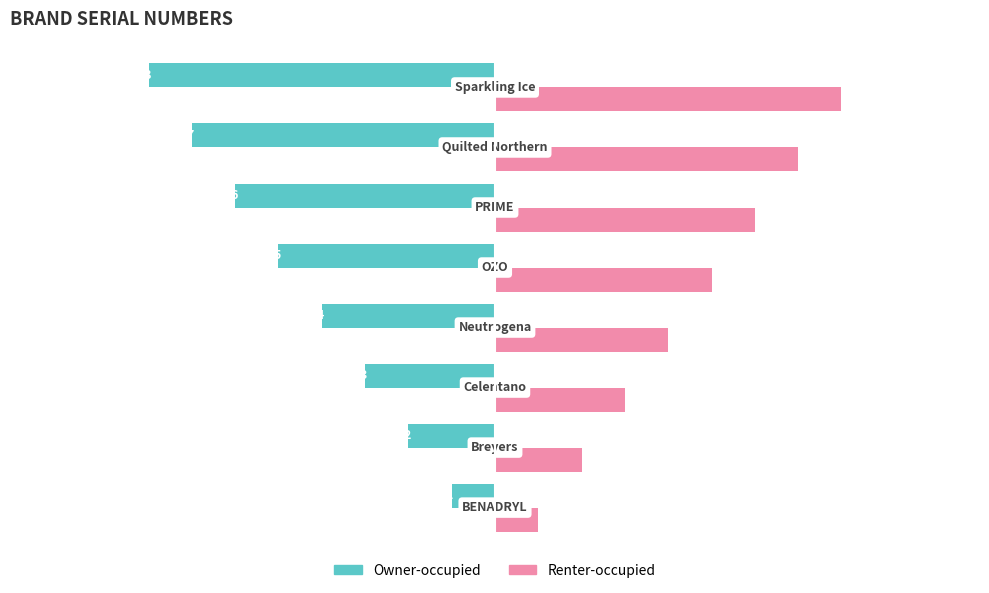

What is the maximum value shown in the chart?

8